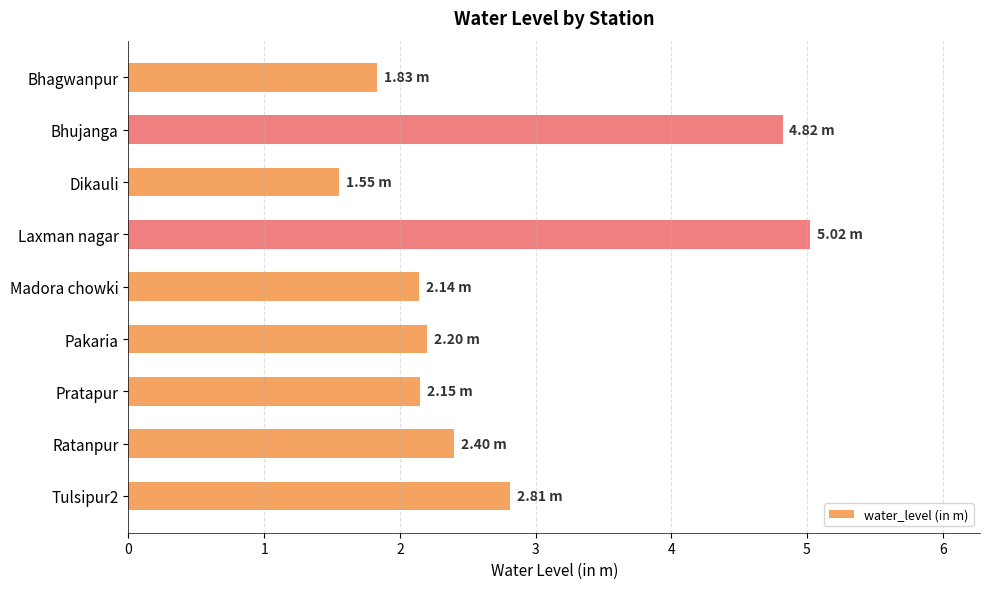

What is the maximum value shown in the chart?

5.0